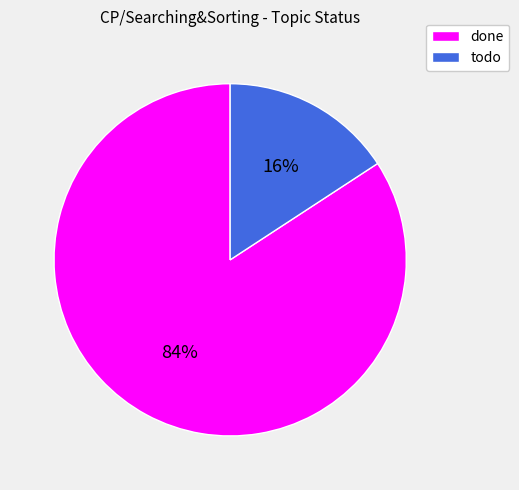

Between done and todo, which is larger?

done